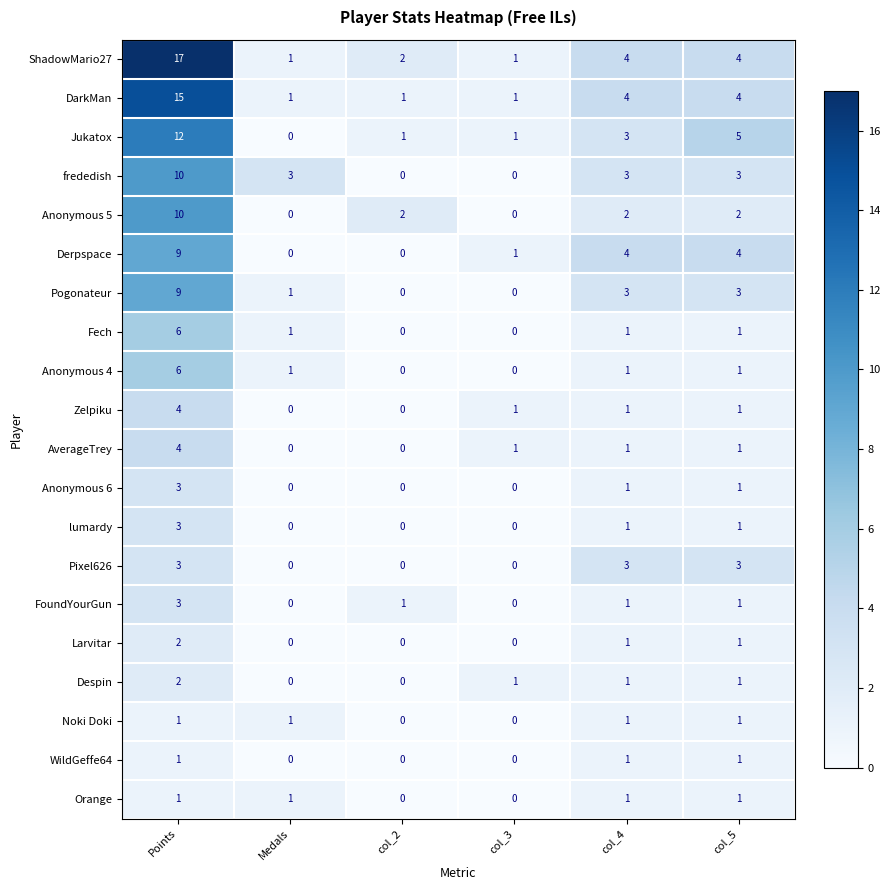

What is the difference between the maximum and minimum values in the Anonymous 6 series?

3